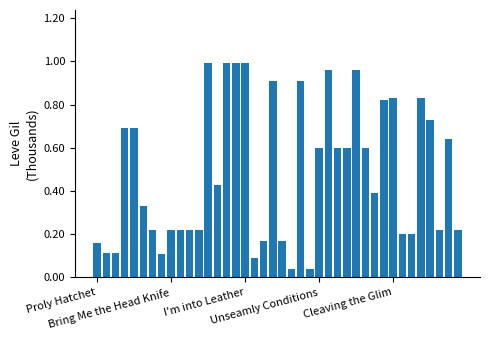

What is the sum of all values?

19.4